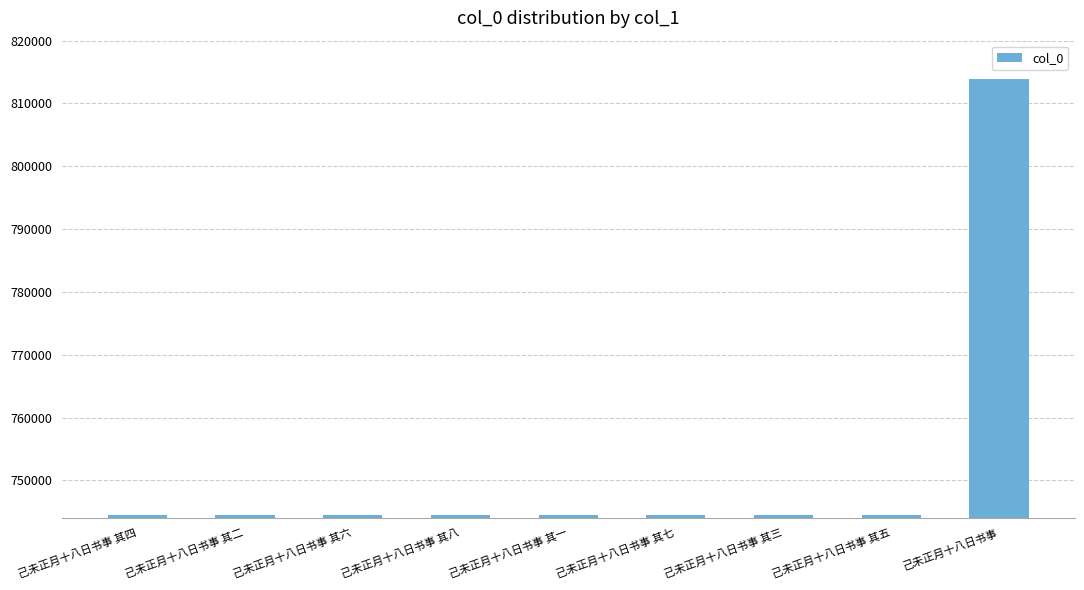

What is the difference between the second highest and minimum values?

7